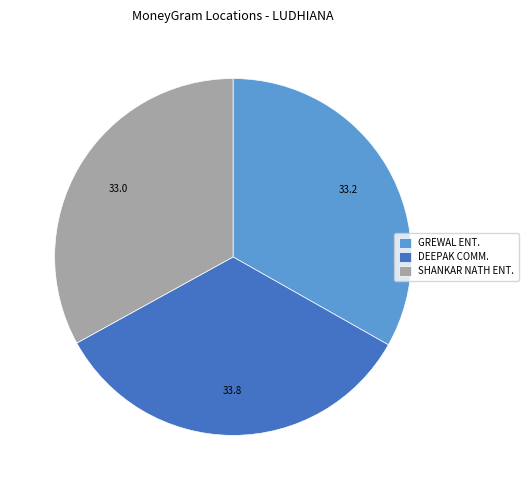

The SHANKAR NATH ENT. slice represents 33% of the pie. True or false?

True